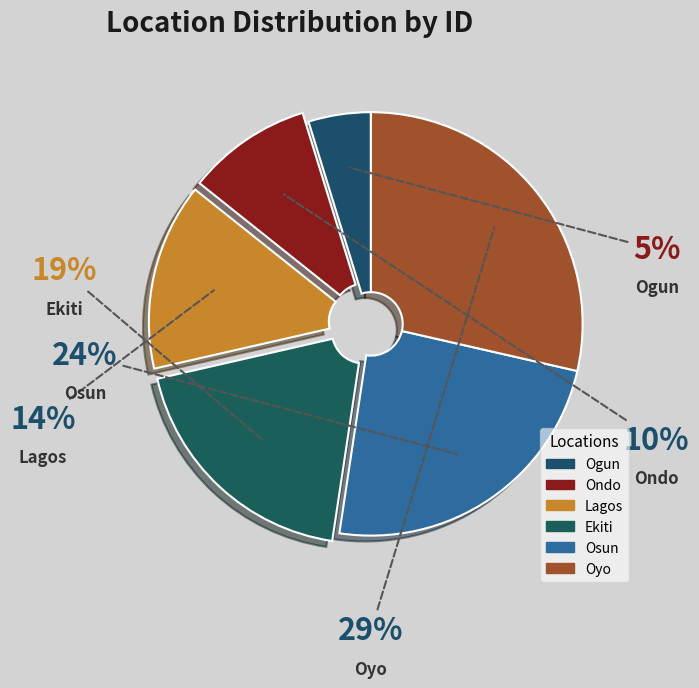

Rank the categories by value from lowest to highest.

Ogun, Ondo, Lagos, Ekiti, Osun, Oyo